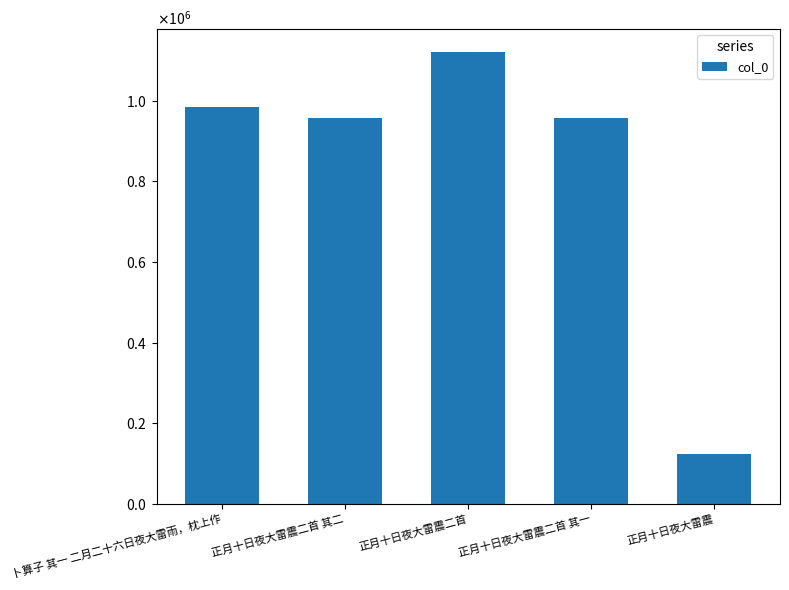

What is the sum of the values at 正月十日夜大雷震二首 其二 and 正月十日夜大雷震二首?

2079176